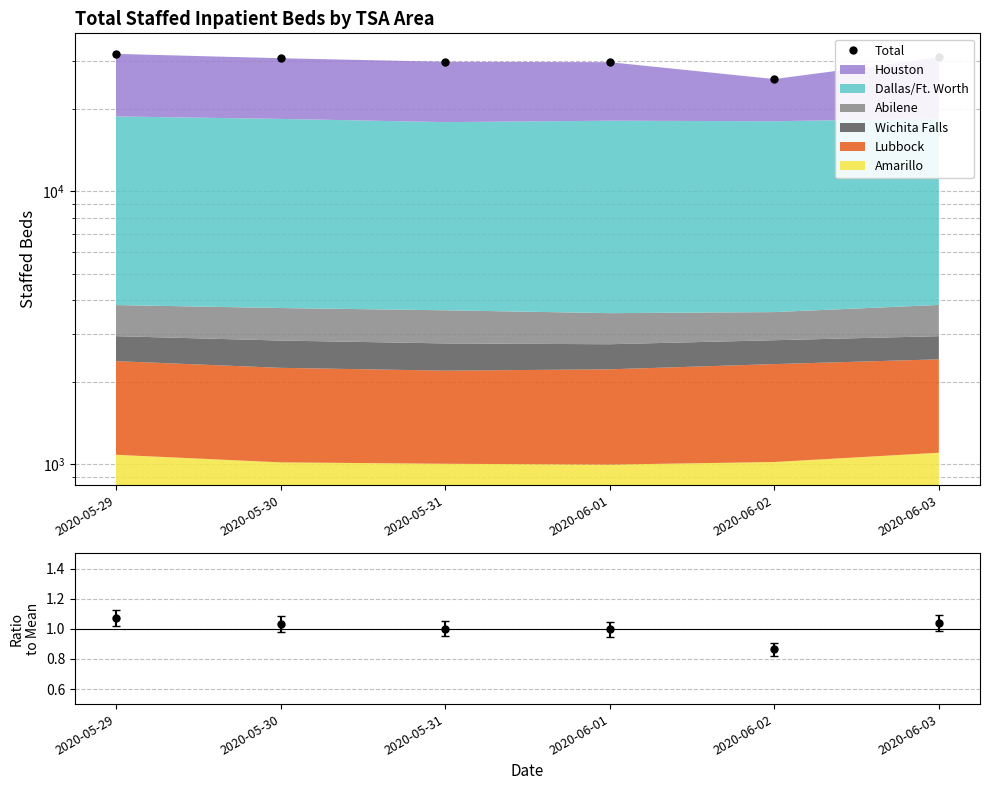

What is the sum of the values at 2020-05-30 and 2020-06-03?

61739